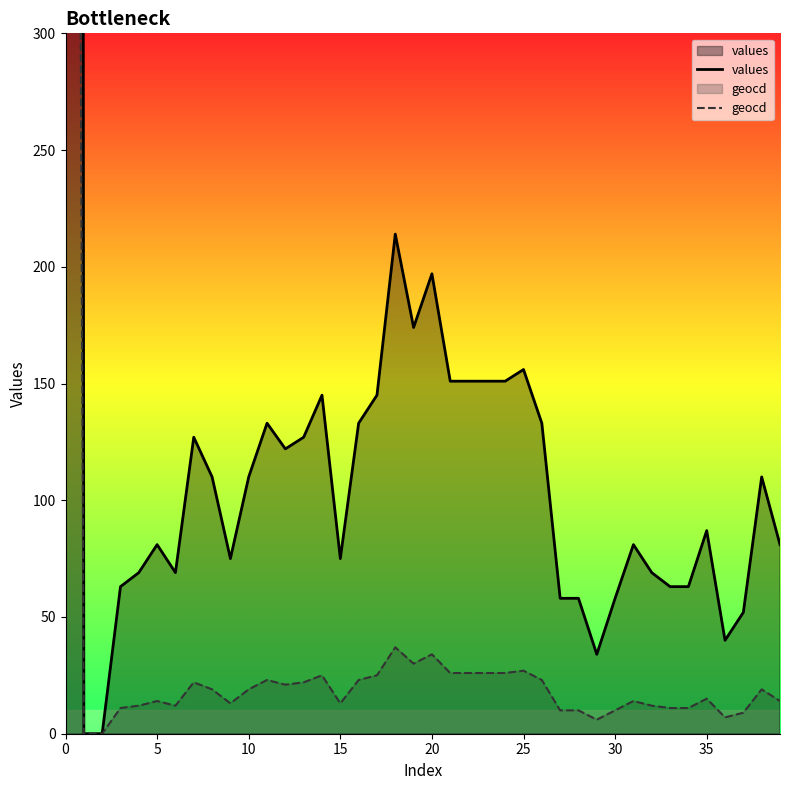

How many data points in geocd are above 19?

17